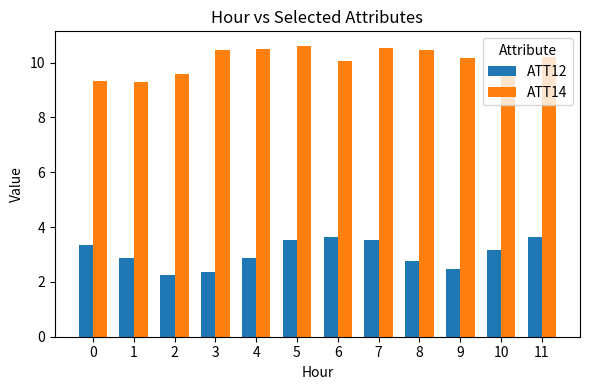

How many series are shown in this chart?

2